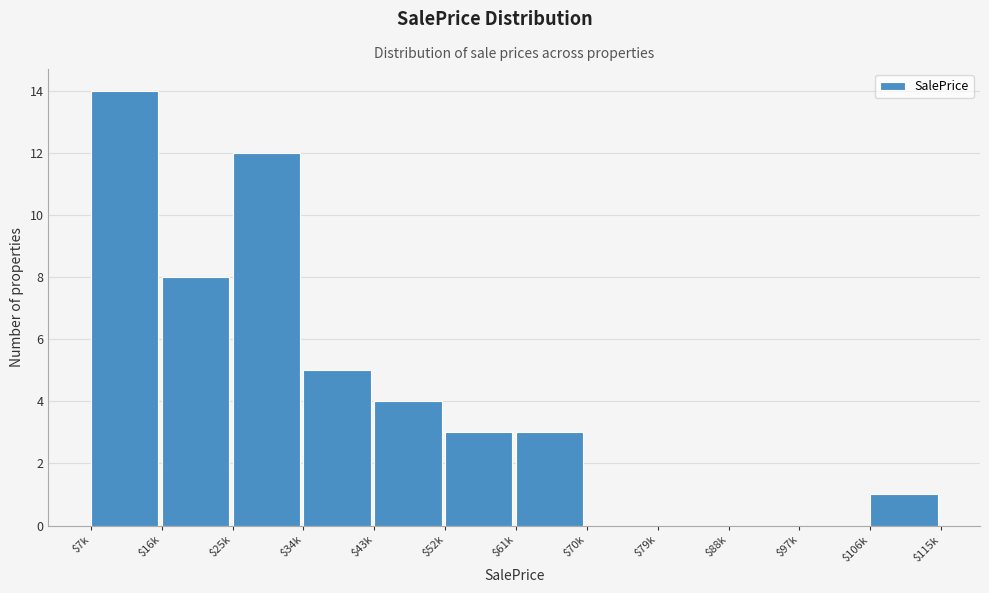

The value at $106k is 1. True or false?

True